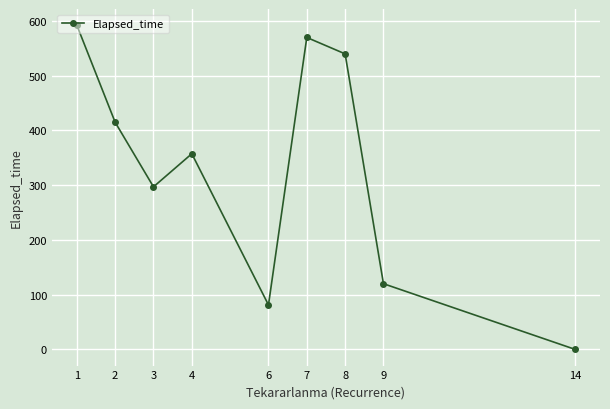

Which category has the lowest value across all series?

14